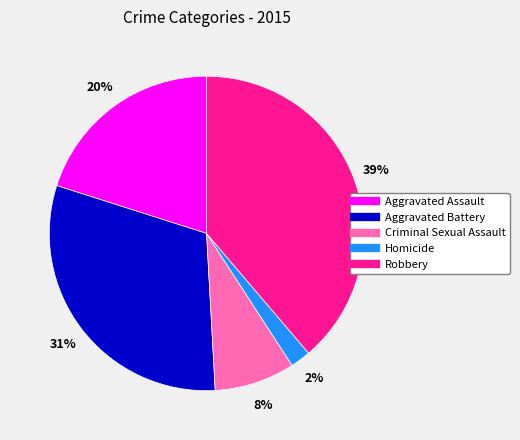

Rank the categories by value from highest to lowest.

Robbery, Aggravated Battery, Aggravated Assault, Criminal Sexual Assault, Homicide